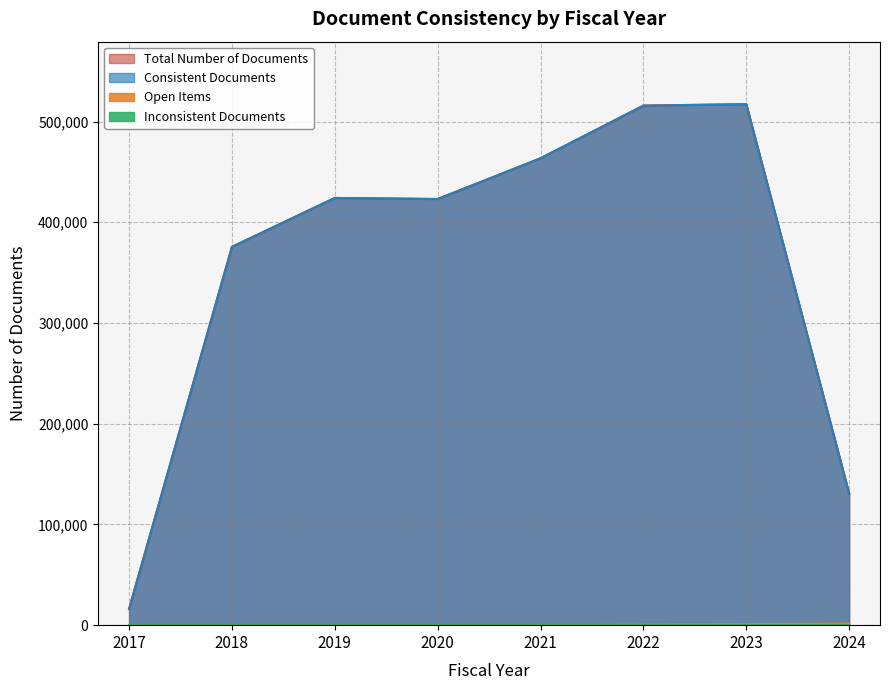

Which category has the lowest value in the Inconsistent Documents series?

2017